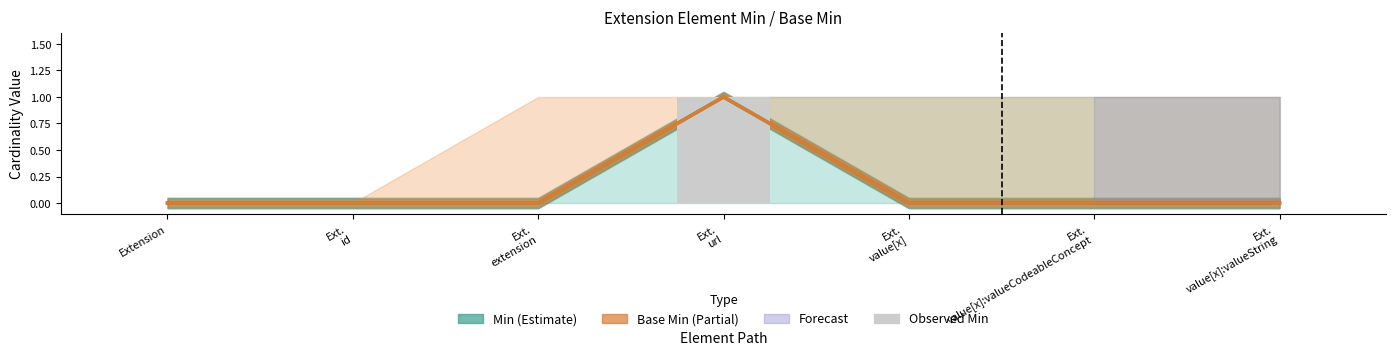

What is the label of the 7th bar from the right?

Extension